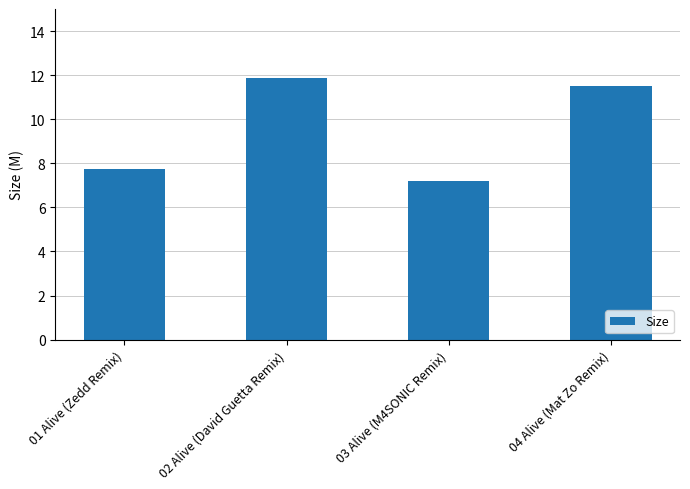

What is the difference between the values at 02 Alive (David Guetta Remix) and 01 Alive (Zedd Remix)?

4.1